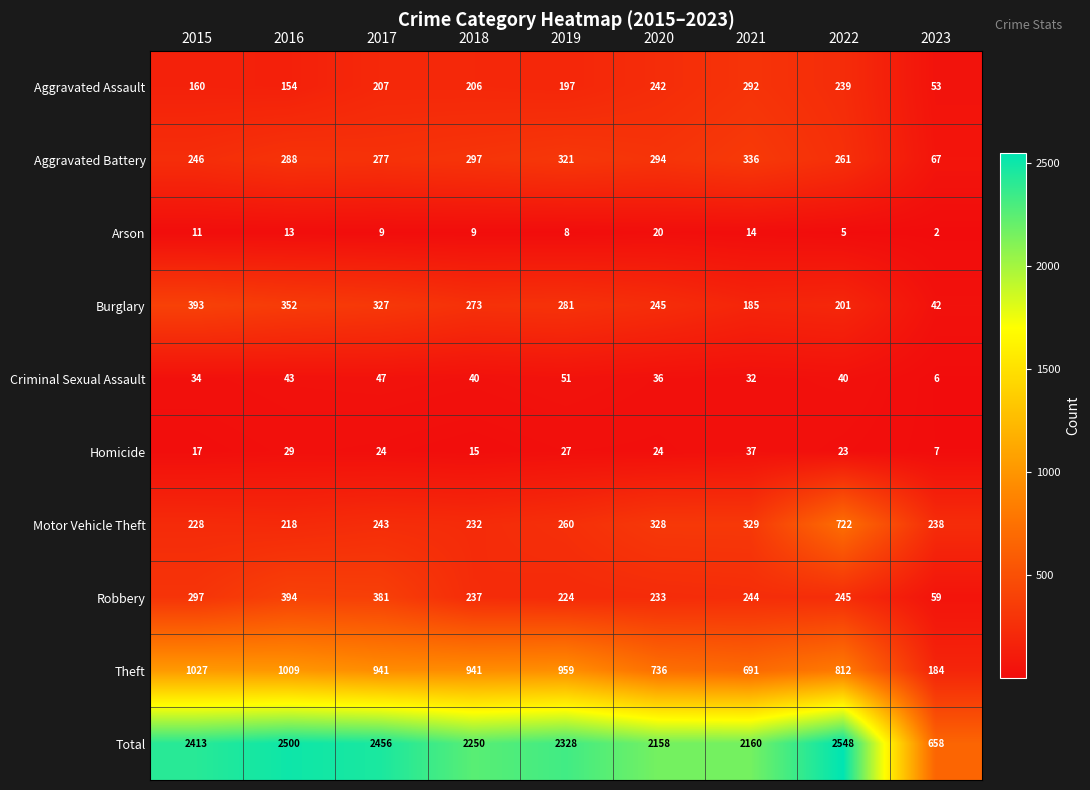

What is the sum of the Homicide values at 2018 and 2017?

39